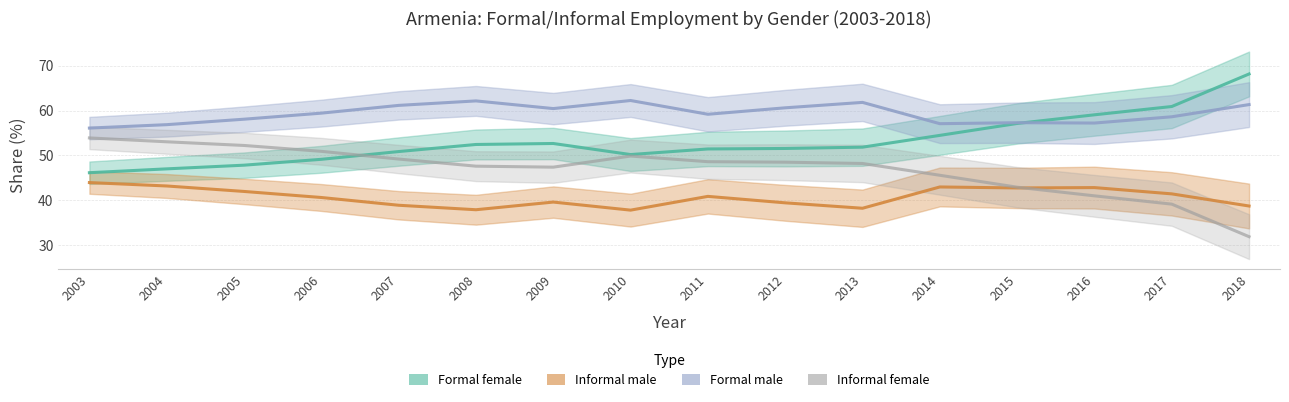

Which series changed the most between 2010 and 2017?

Informal female